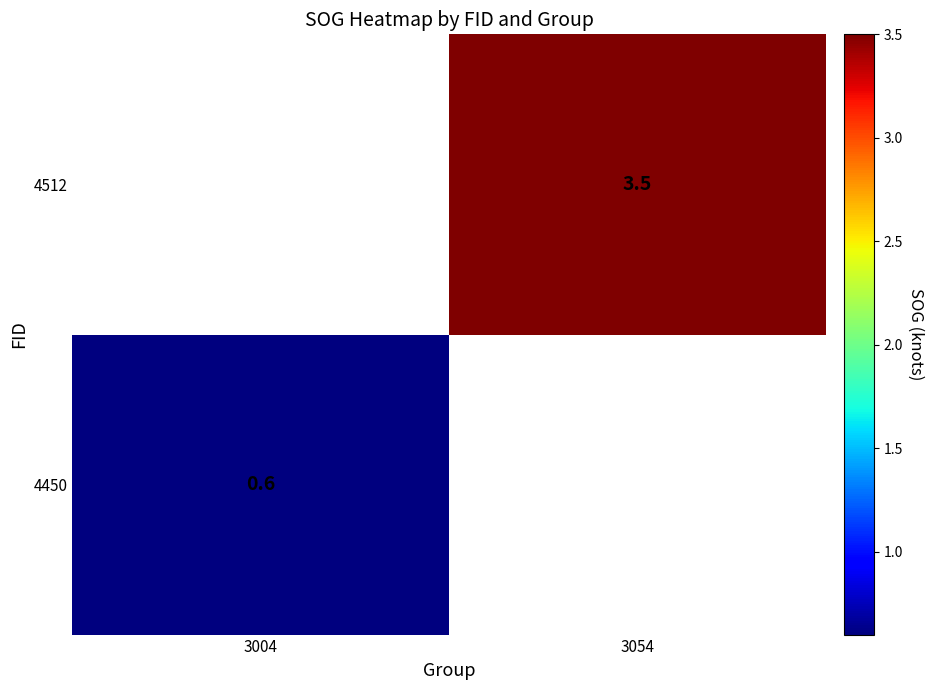

The 4450 series shows 0.9 at 3004. True or false?

False